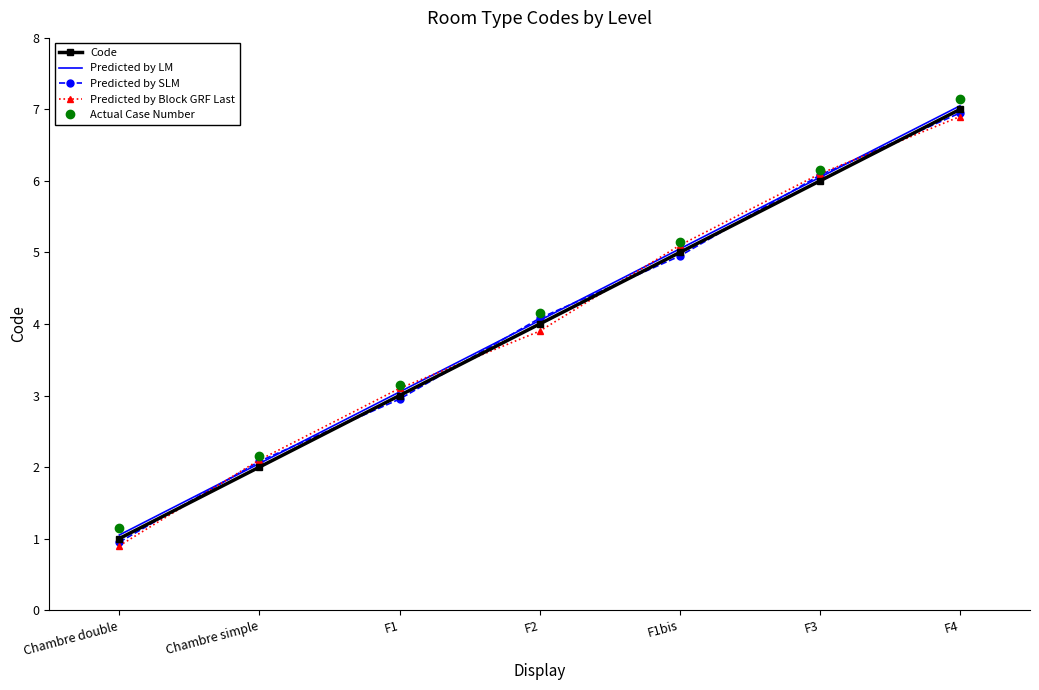

Which label corresponds to the smallest value in the chart?

Chambre double